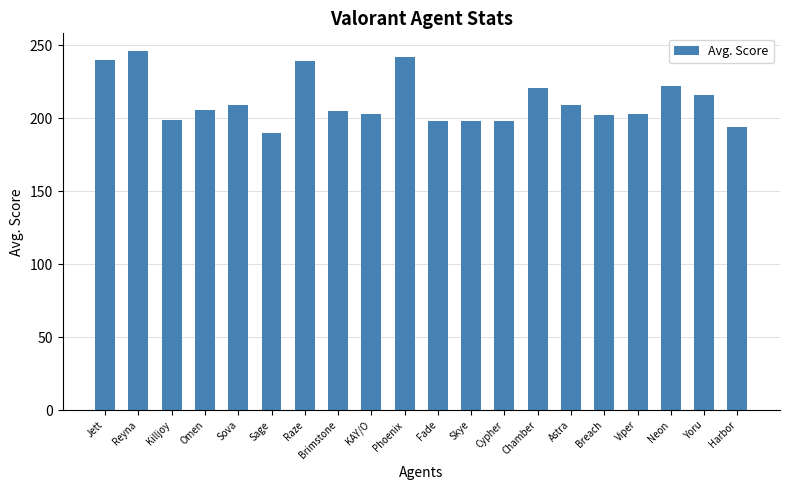

What is the change in value from Jett to Harbor?

-46